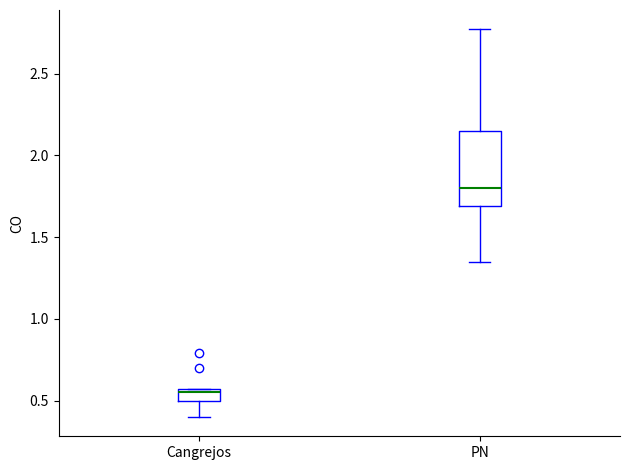

Which box has the highest median line?

PN